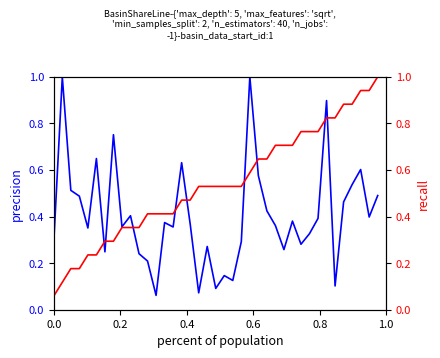

How many lines are shown in the chart?

2